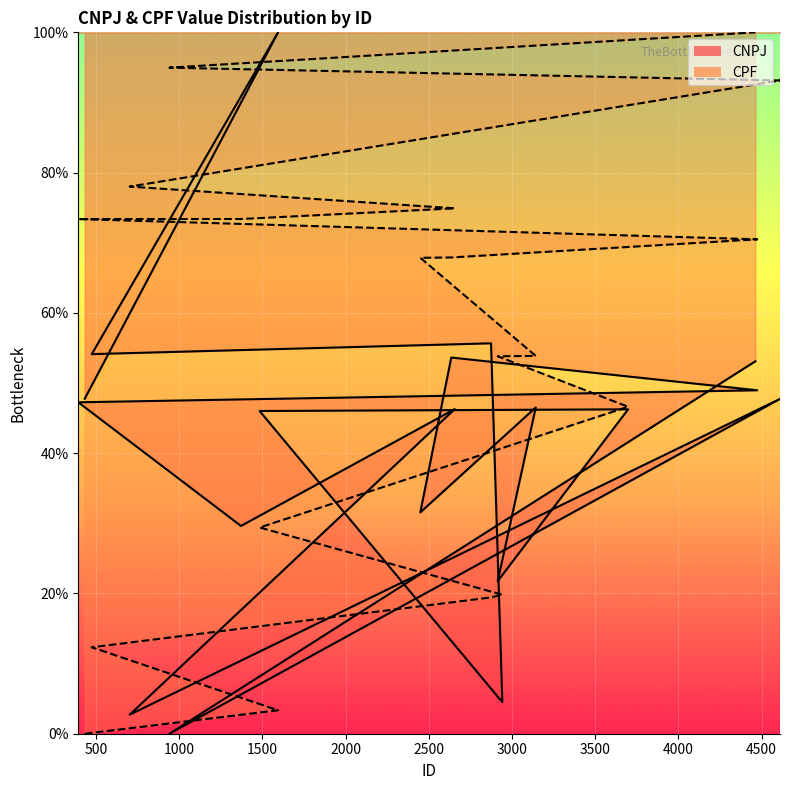

Which category has the highest value in the CPF series?

4463